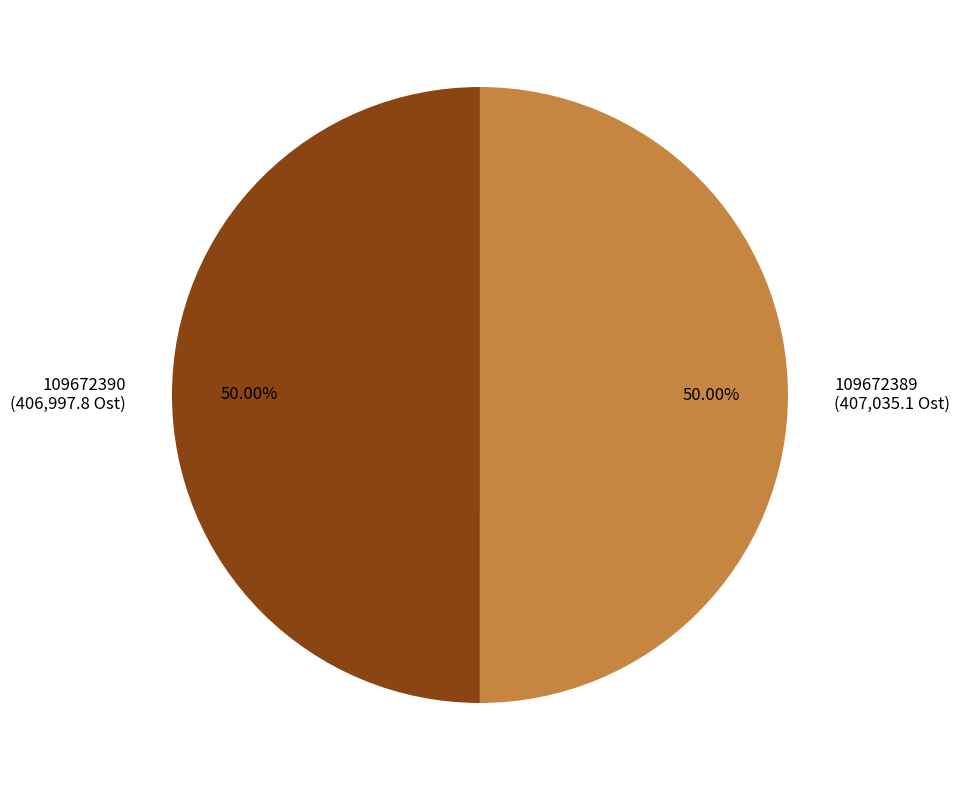

Combined, do 109672389 (407,035.1 Ost) and 109672390 (406,997.8 Ost) account for over 50%?

Yes